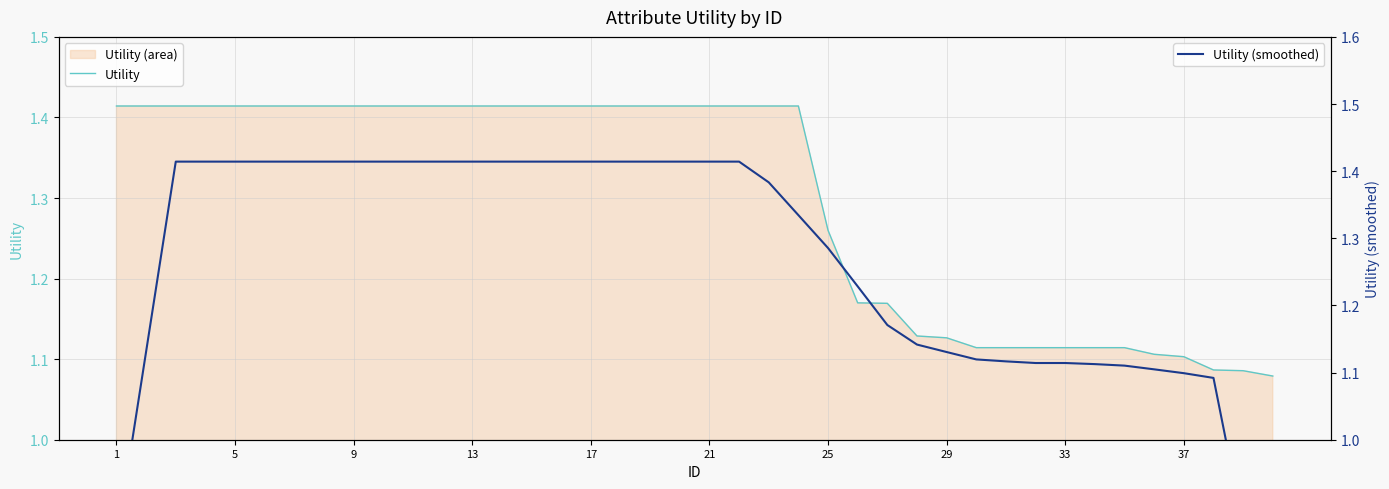

Is it true that Utility (smoothed) equals 0.4 at 5?

False